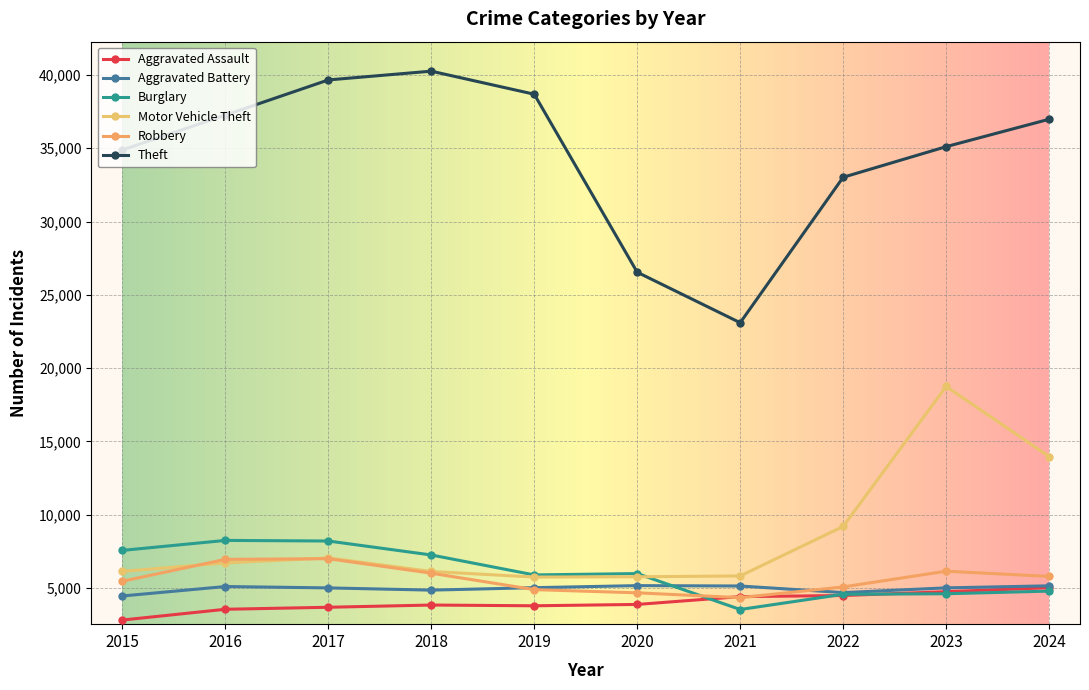

How many lines are shown in the chart?

6